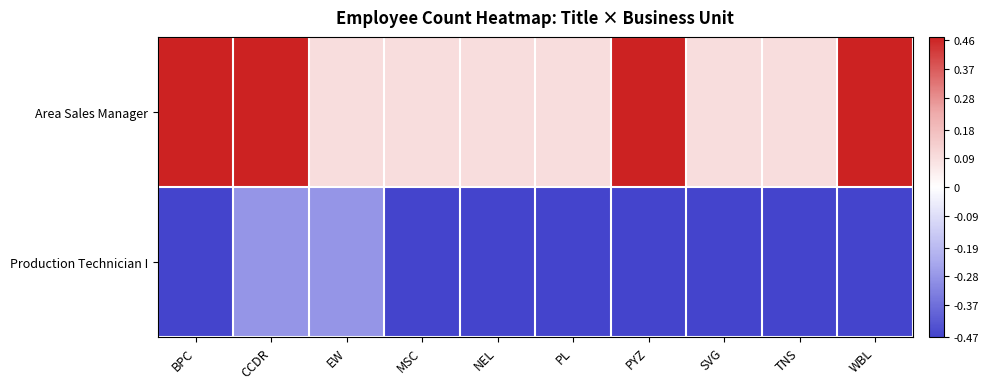

Reading right to left, what are all the values shown in this chart?

Area Sales Manager: WBL=0.5	TNS=0.1	SVG=0.1	PYZ=0.5	PL=0.1	NEL=0.1	MSC=0.1	EW=0.1	CCDR=0.5	BPC=0.5
Production Technician I: WBL=-0.5	TNS=-0.5	SVG=-0.5	PYZ=-0.5	PL=-0.5	NEL=-0.5	MSC=-0.5	EW=-0.3	CCDR=-0.3	BPC=-0.5